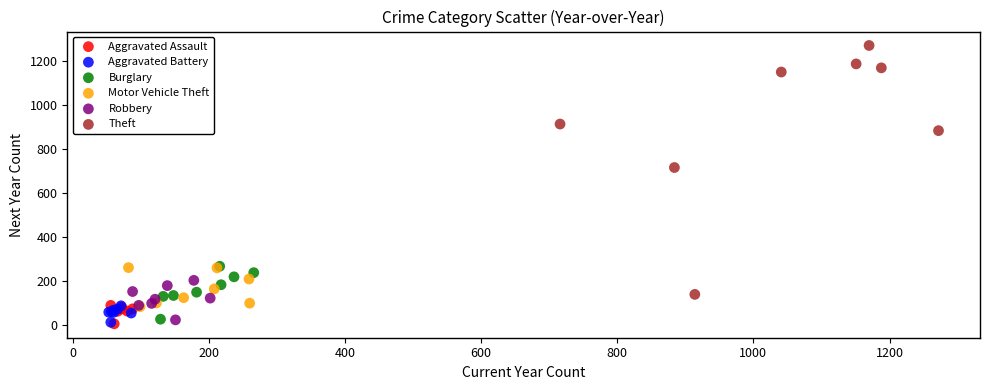

Which series has the widest spread of Y values?

Theft